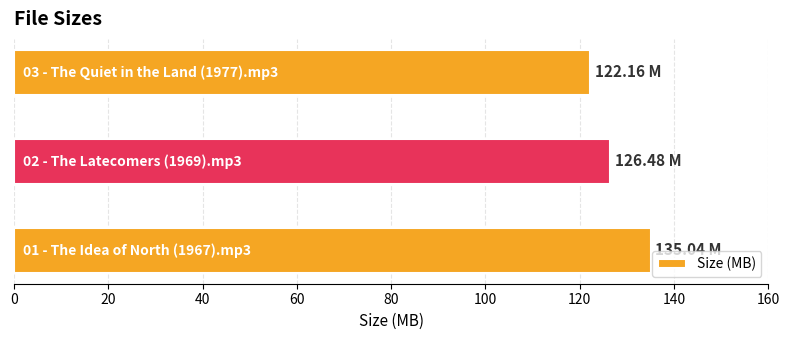

What is the sum of all values?

383.7